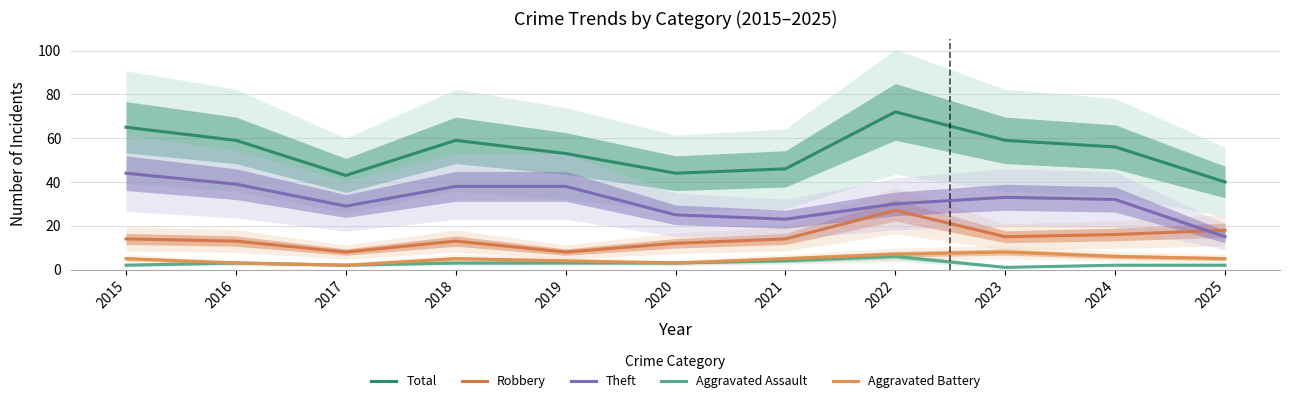

Read the Robbery value at 2016, to the nearest 5.

15